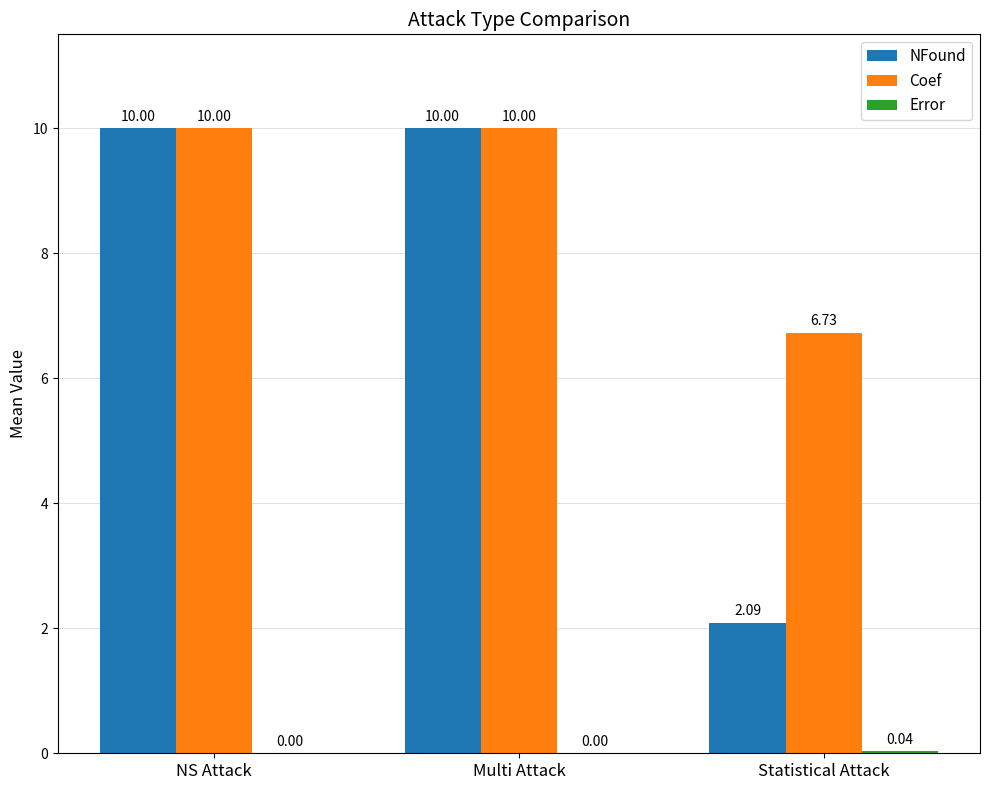

The value of NFound at Multi Attack is 10.0. True or false?

True